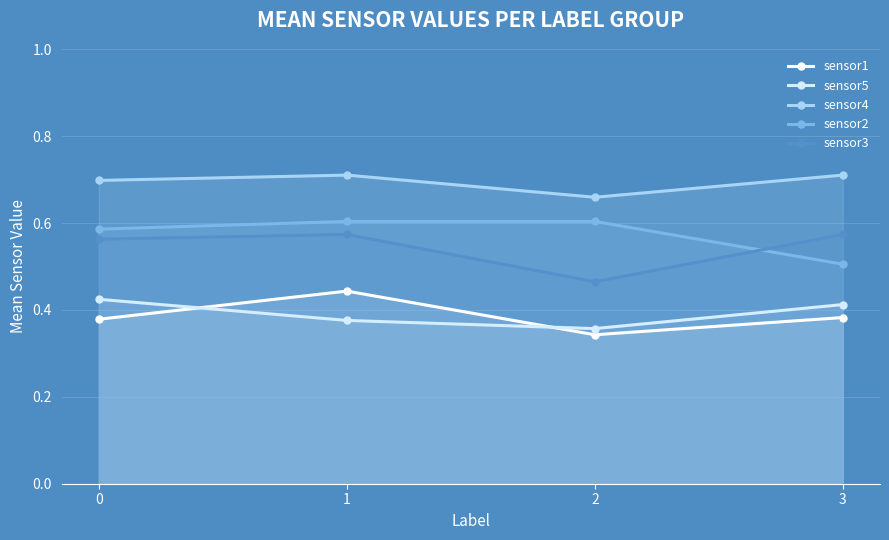

Reading right to left, transcribe all the data shown in this chart.

sensor1: 0.4	0.3	0.4	0.4
sensor5: 0.4	0.4	0.4	0.4
sensor4: 0.7	0.7	0.7	0.7
sensor2: 0.5	0.6	0.6	0.6
sensor3: 0.6	0.5	0.6	0.6